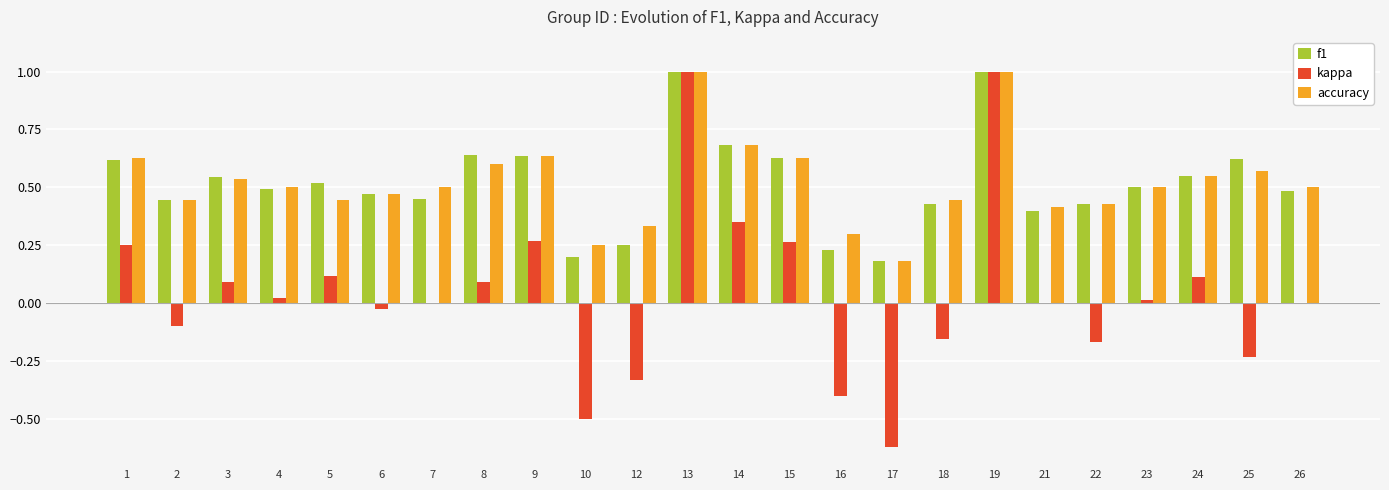

What is the sum of all accuracy values?

12.5